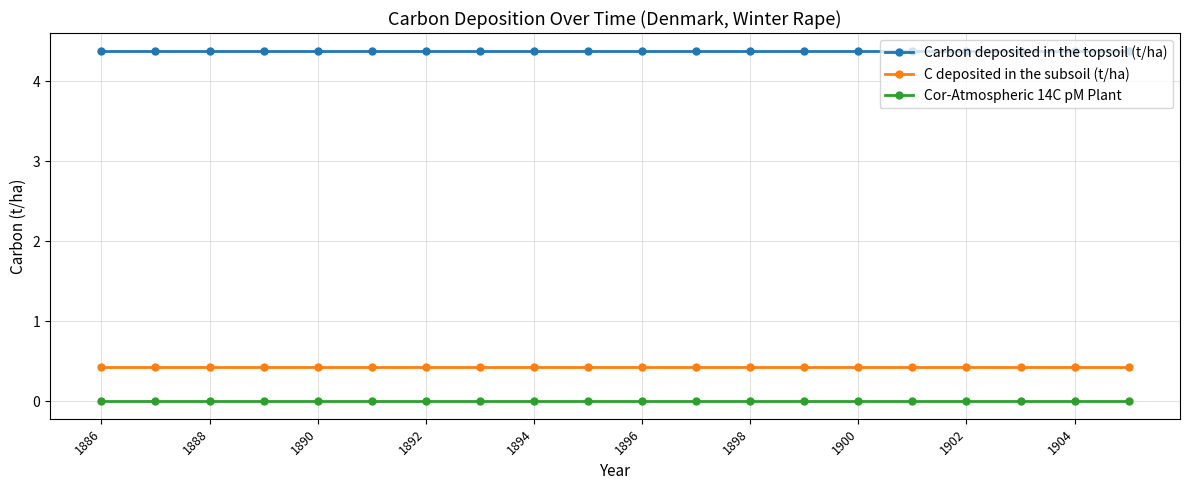

What is the average value of the C deposited in the subsoil (t/ha) series?

0.4